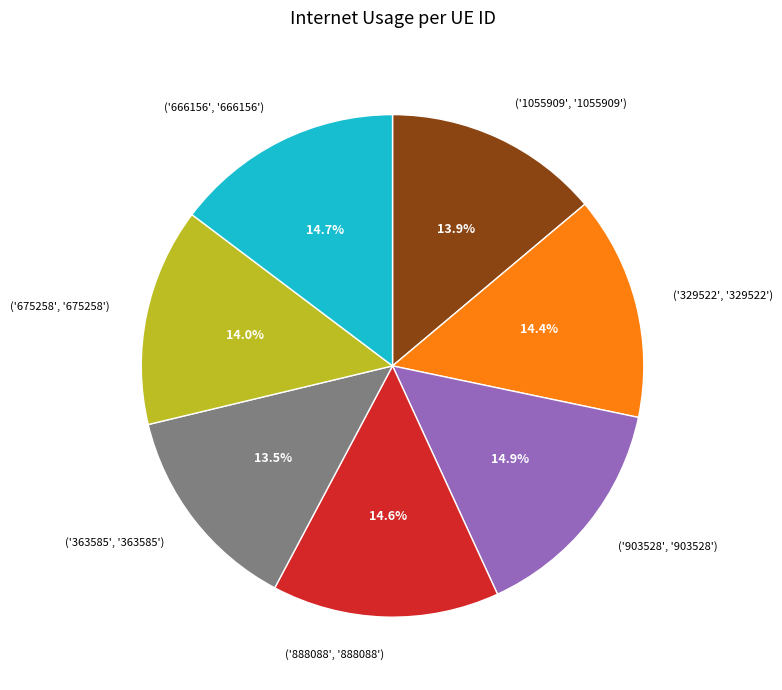

Does any single category account for the majority?

No